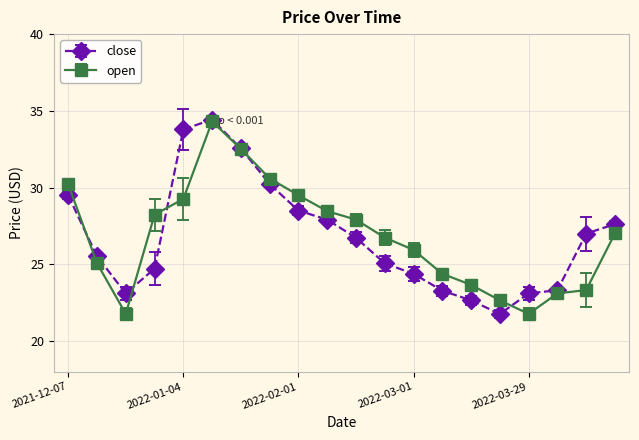

What is the highest value of the close series?

34.4